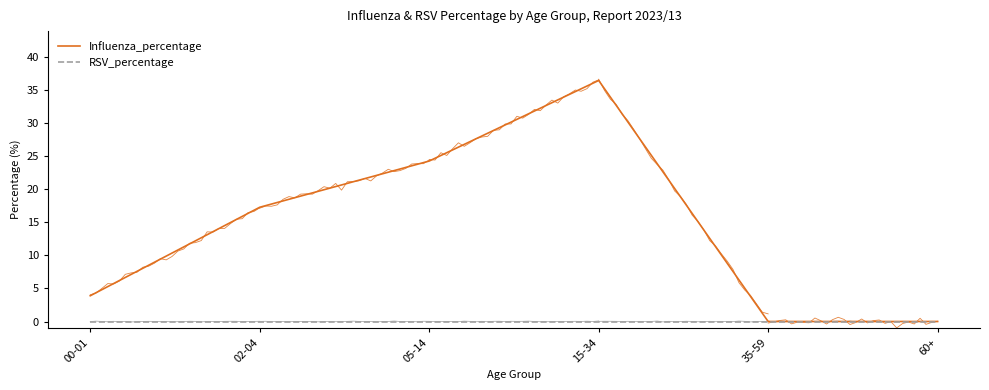

Between 15-34 and 00-01, which is larger?

15-34